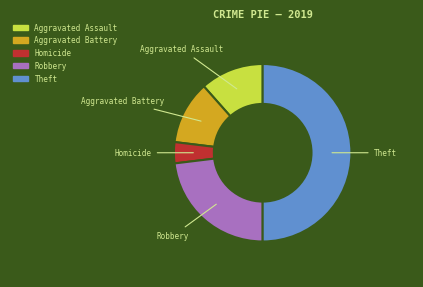

How many slices are in this pie chart?

5